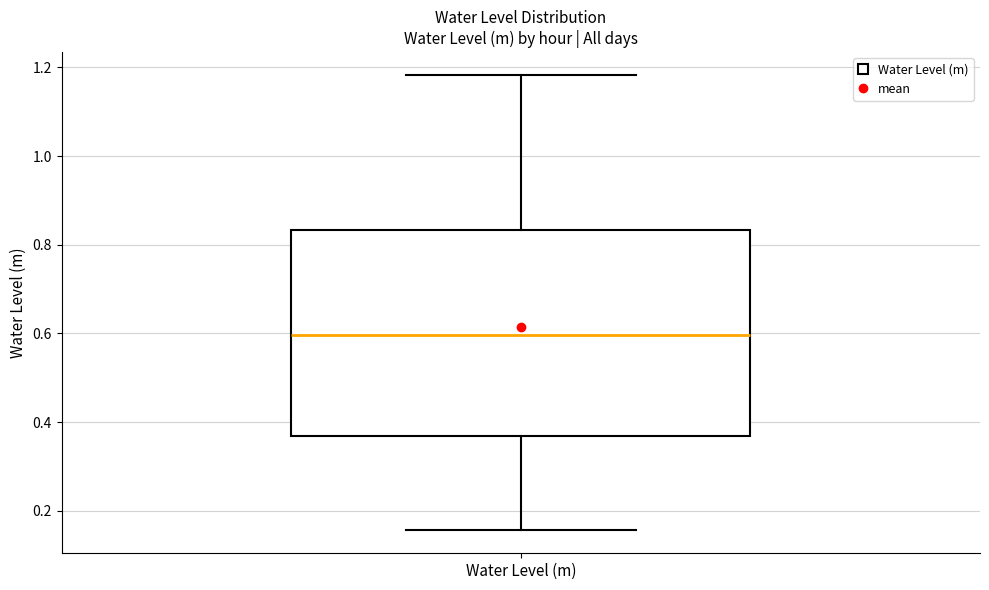

Transcribe this box plot: give where the median line is, the range the box spans, and where the two whiskers end, as read against the y-axis. The values are not printed on the chart, so give them approximately, as read against the axis.

median 0.60, box 0.36 to 0.84, whiskers 0.16 to 1.18